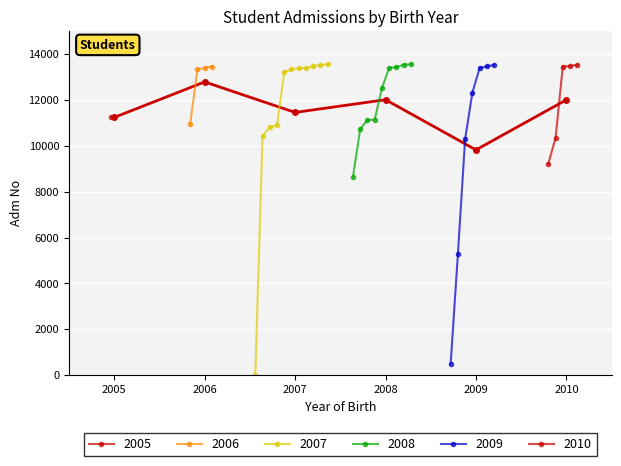

At which category does the chart reach its peak across all series?

2006